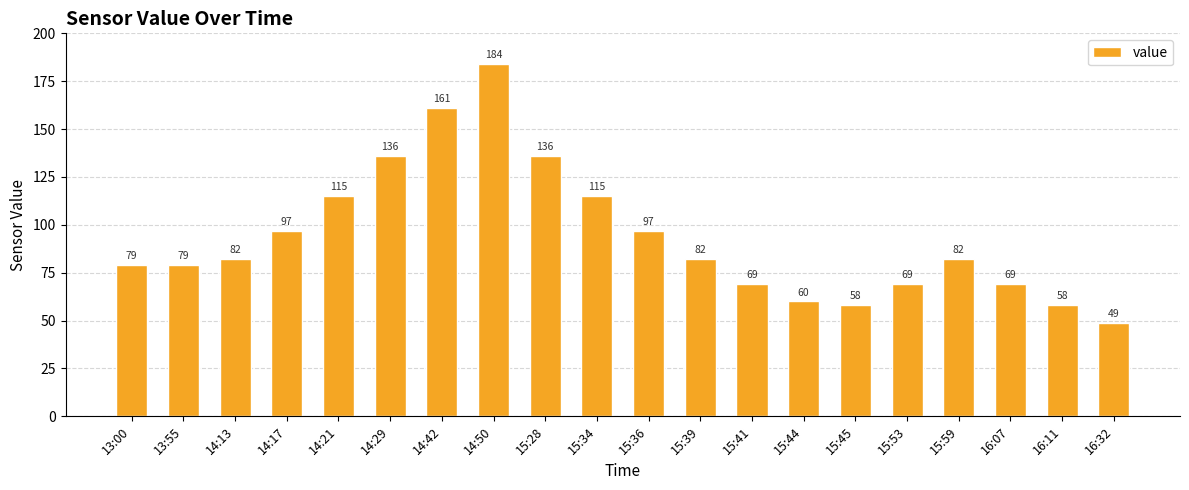

What is the maximum value shown in the chart?

184